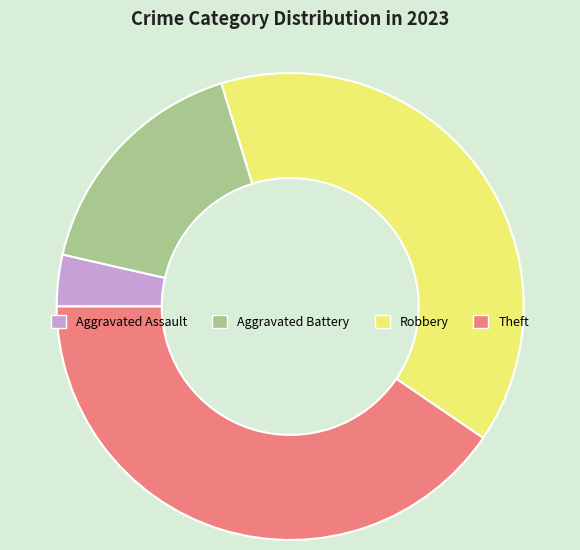

How many segments does this pie chart have?

4